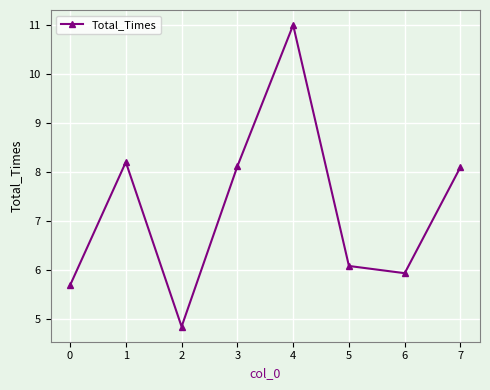

Count the number of data series in this chart.

1